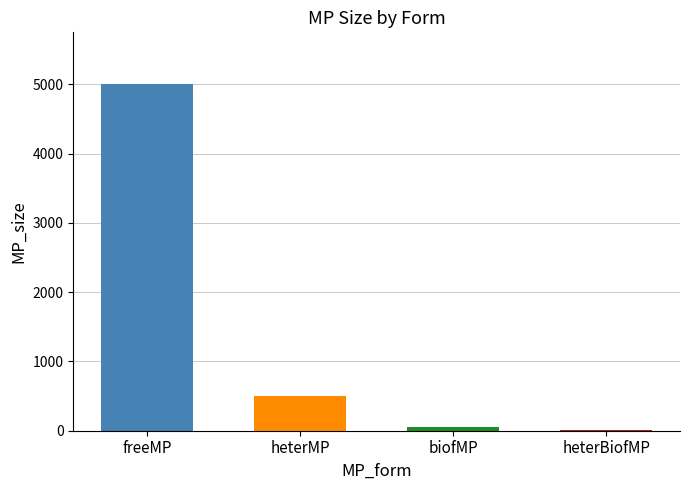

What is the ratio of the value at freeMP to the value at heterBiofMP?

1000.0